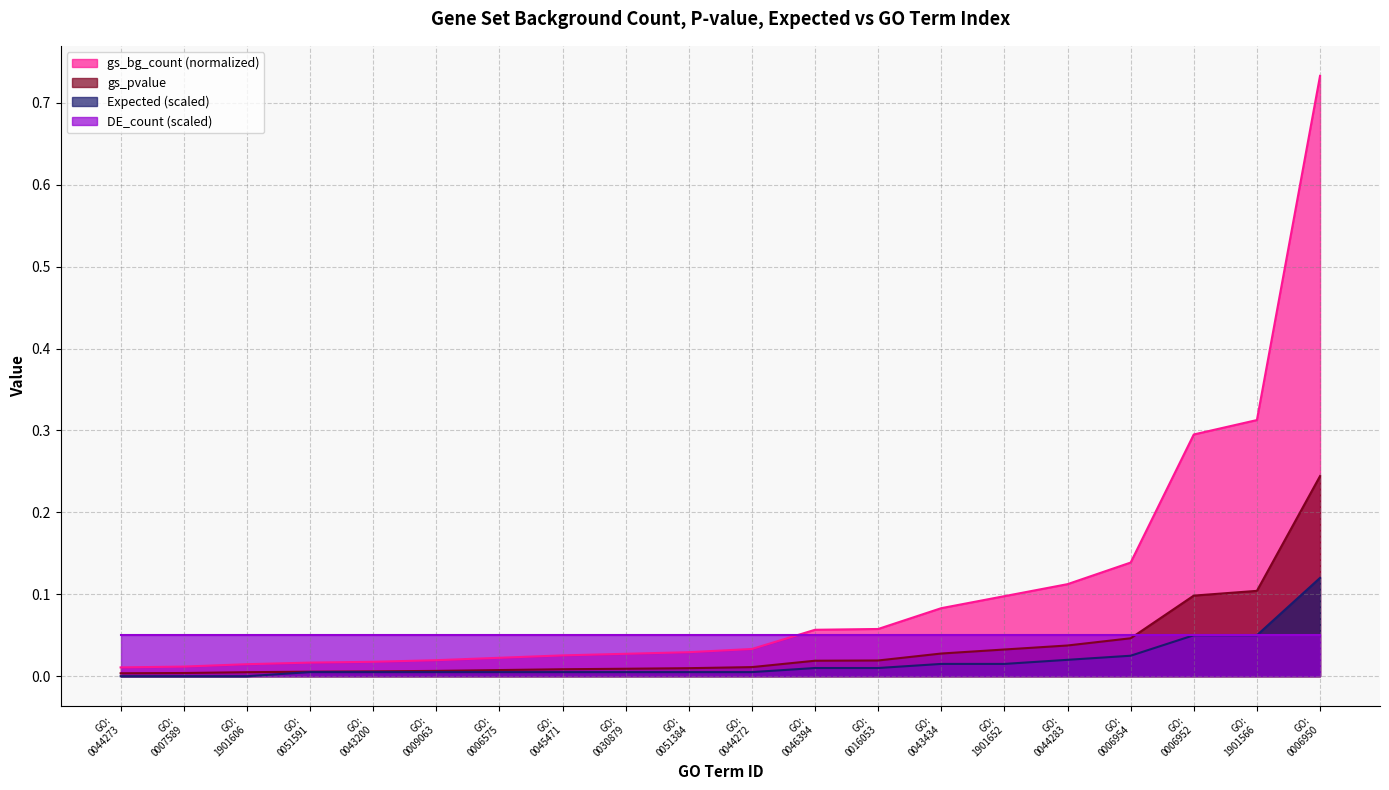

List the series in order of their overall mean, lowest first.

Expected (scaled), gs_pvalue, DE_count (scaled), gs_bg_count (normalized)